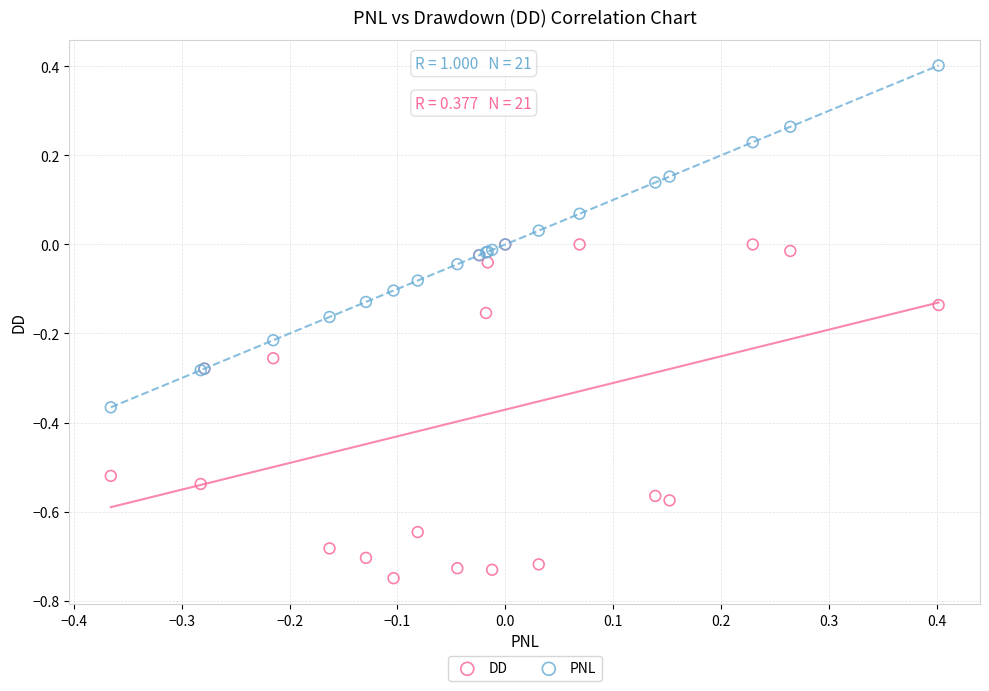

What are all the series names shown in the legend?

DD, PNL